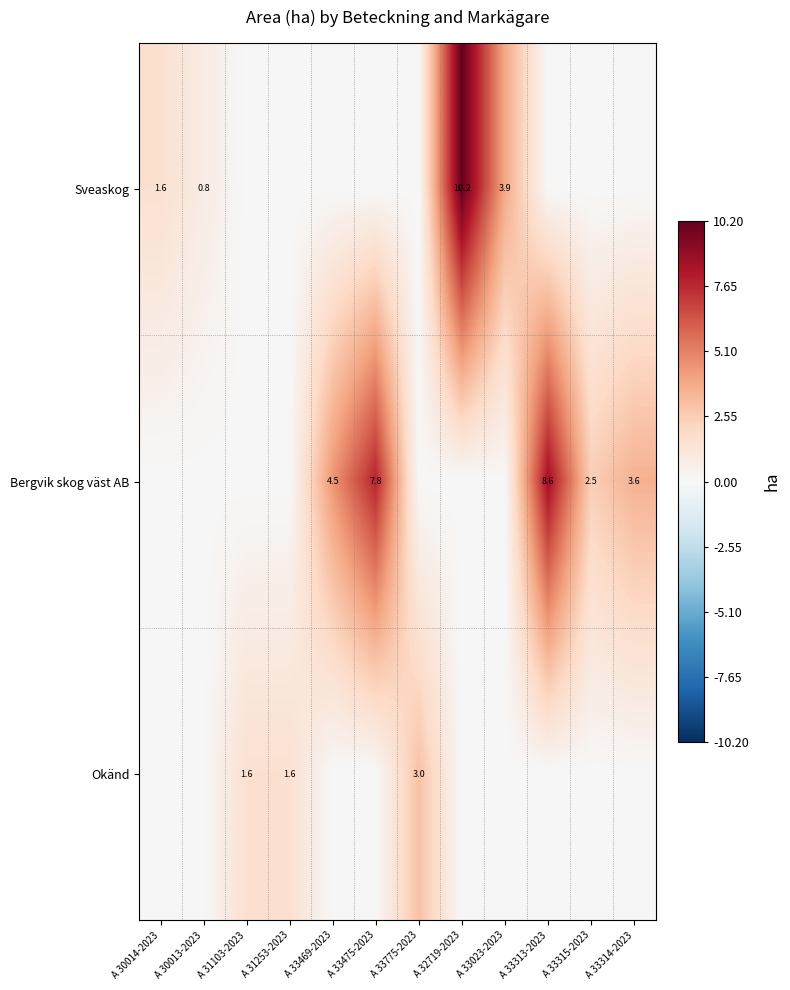

Is it true that Sveaskog equals 0.8 at A 30013-2023?

True